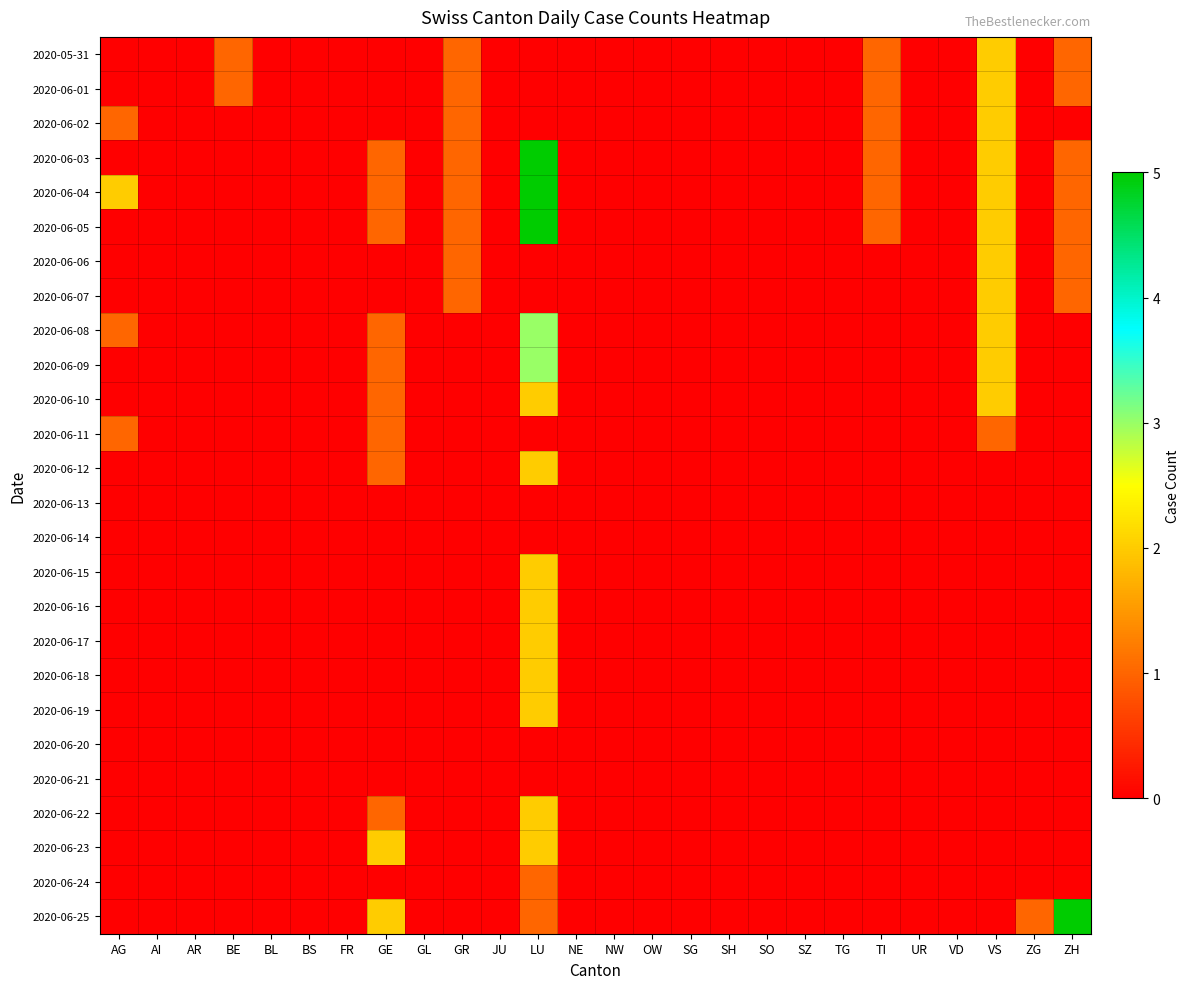

At JU, list the series in order from largest to smallest.

2020-05-31, 2020-06-01, 2020-06-02, 2020-06-03, 2020-06-04, 2020-06-05, 2020-06-06, 2020-06-07, 2020-06-08, 2020-06-09, 2020-06-10, 2020-06-11, 2020-06-12, 2020-06-13, 2020-06-14, 2020-06-15, 2020-06-16, 2020-06-17, 2020-06-18, 2020-06-19, 2020-06-20, 2020-06-21, 2020-06-22, 2020-06-23, 2020-06-24, 2020-06-25